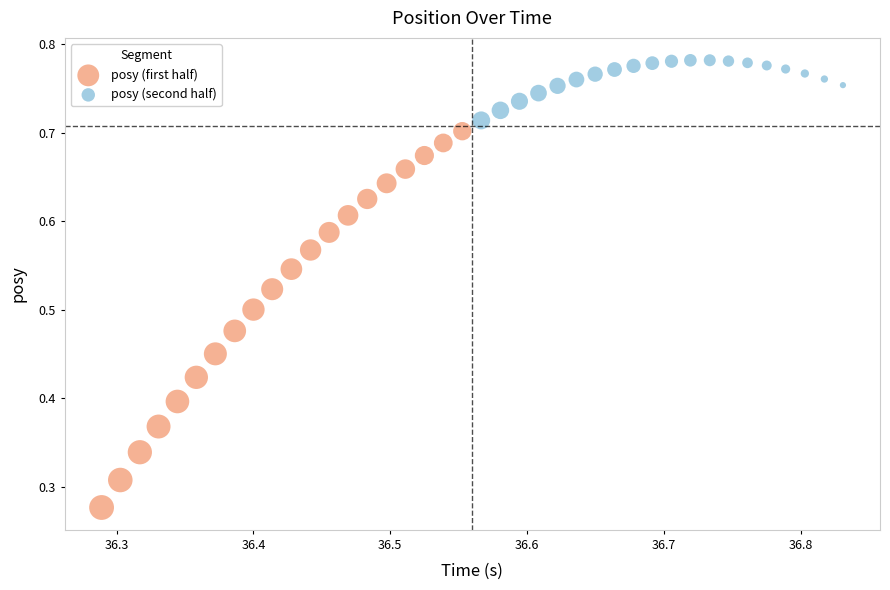

What are all the series names shown in the legend?

posy (first half), posy (second half)